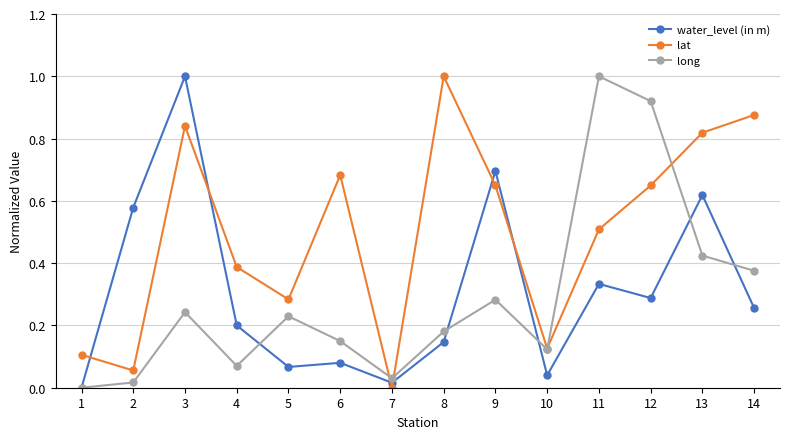

Does the chart display data point markers on the line(s)?

Yes